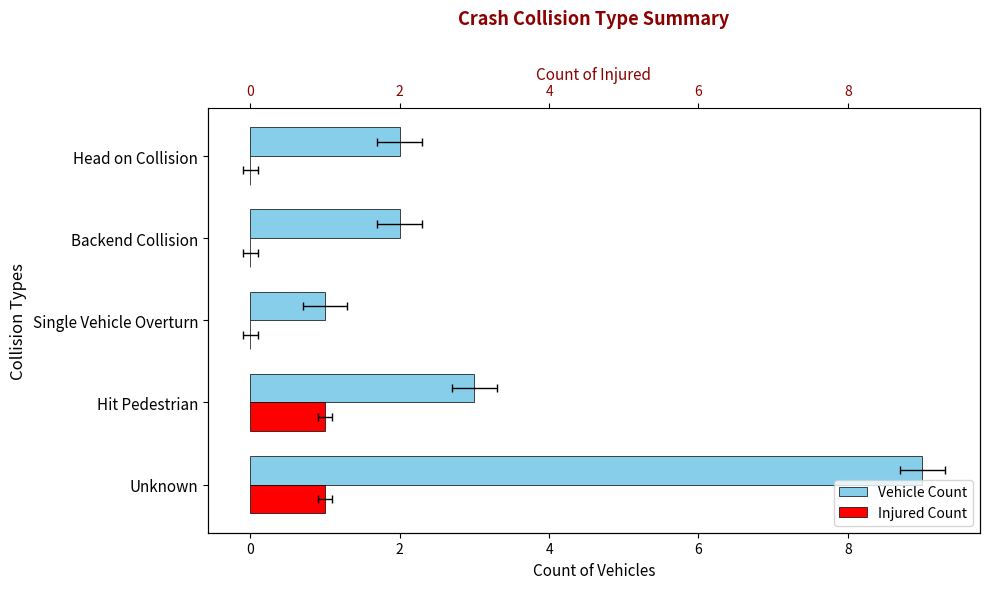

List the series in order of their peak value, highest first.

No_Of_Vehicles, No_Of_Injured